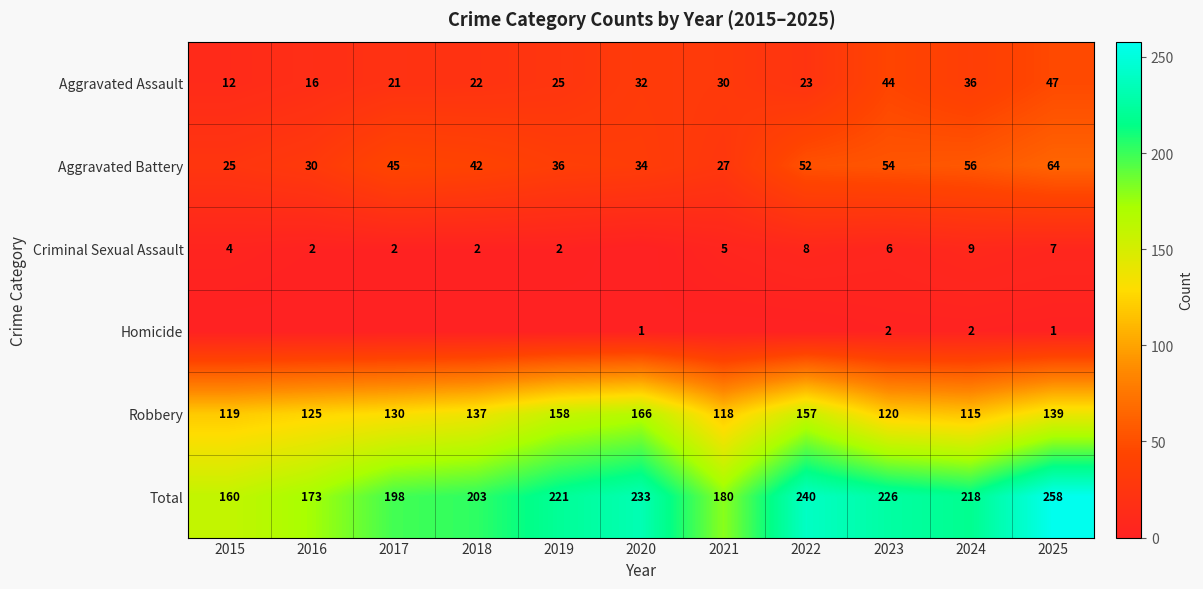

The value of Homicide at 2023 is 2. True or false?

True